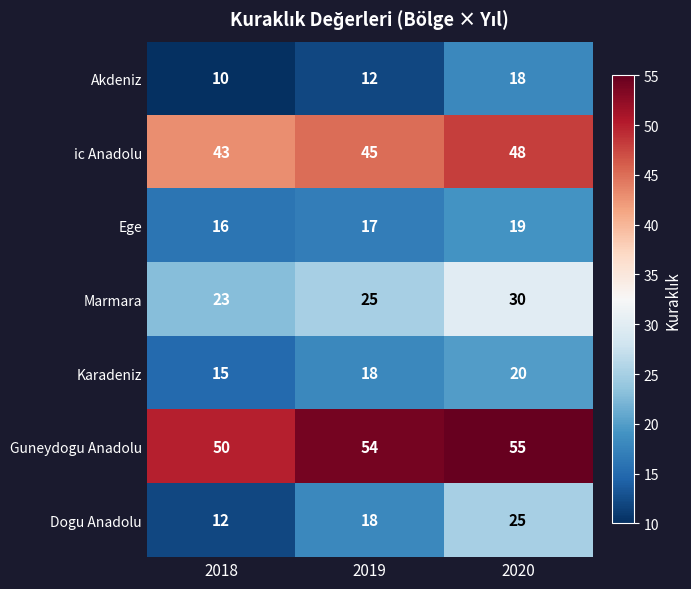

At which label is Karadeniz closest to 17?

2019